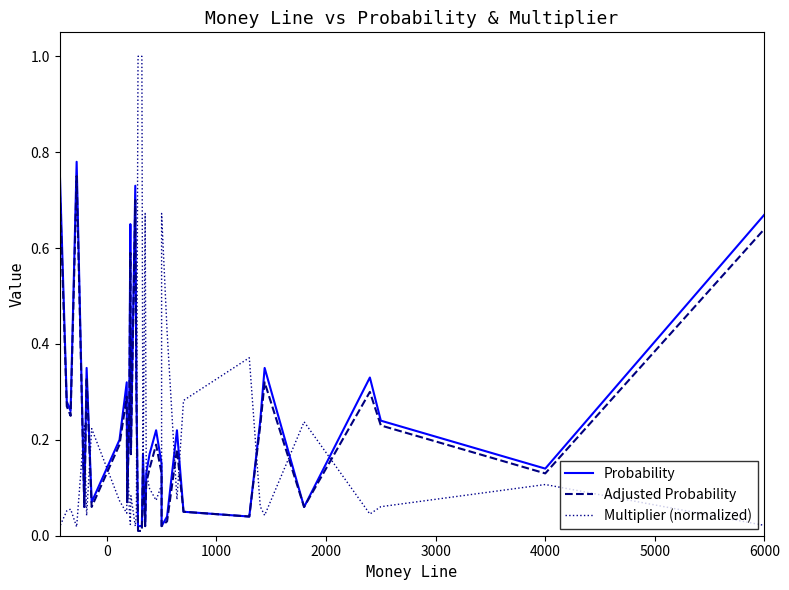

How many lines are shown in the chart?

3